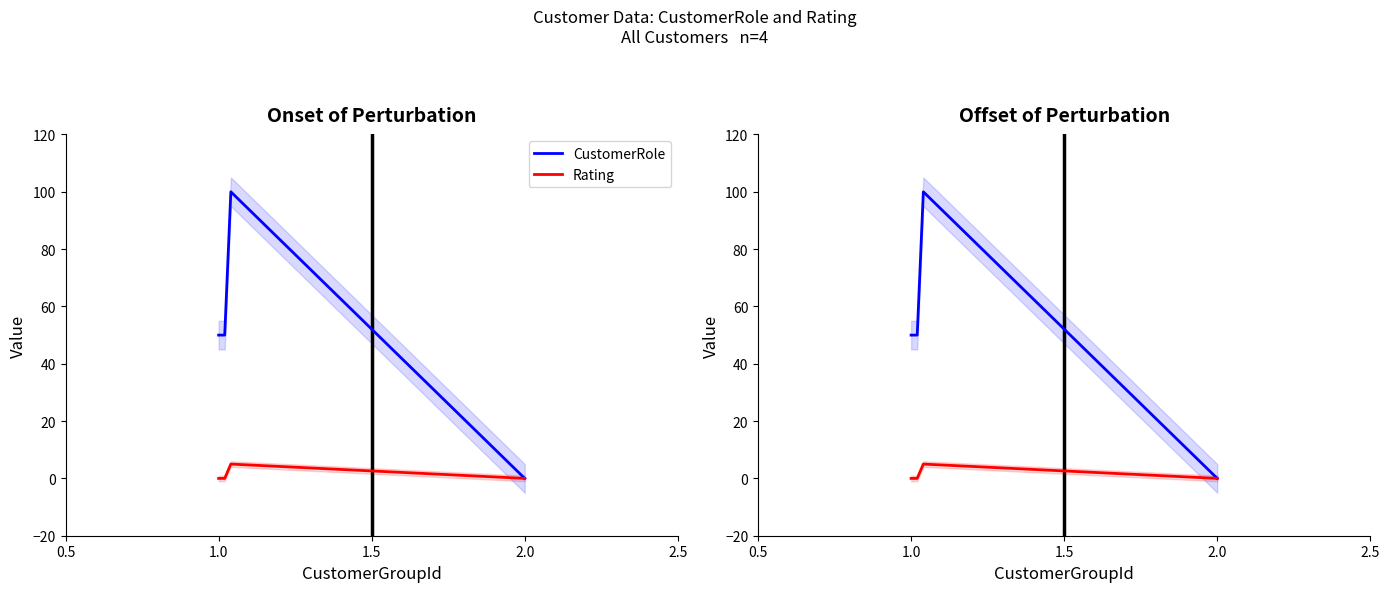

What is the label of the 2nd point from the right?

1.5